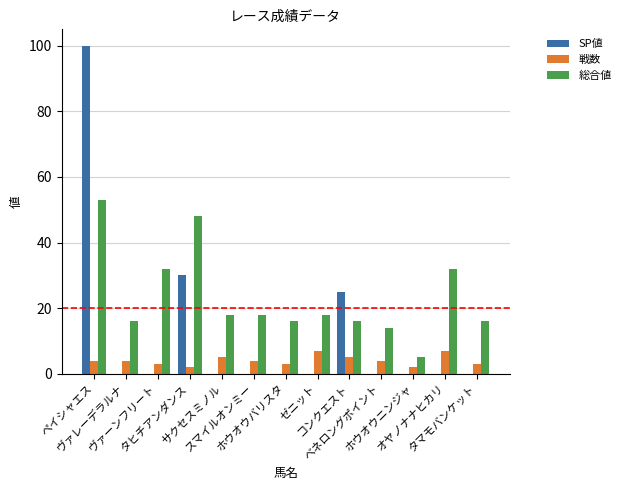

How many data points does each series have?

13